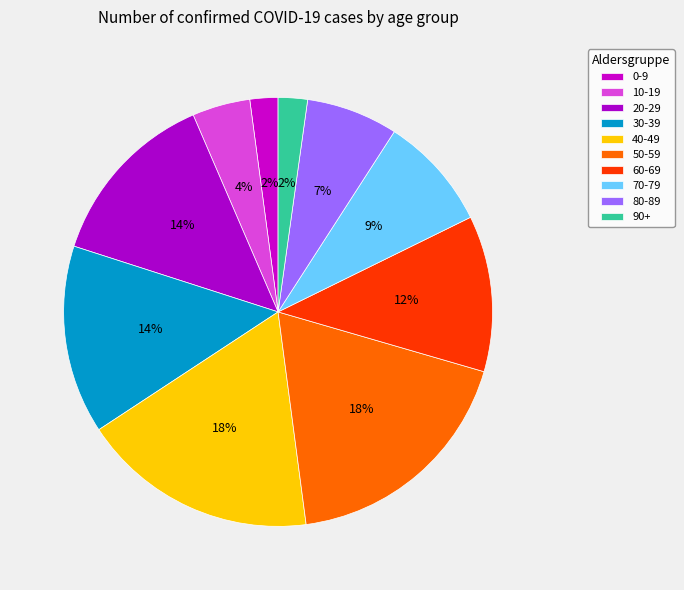

Count the number of slices in the pie.

10